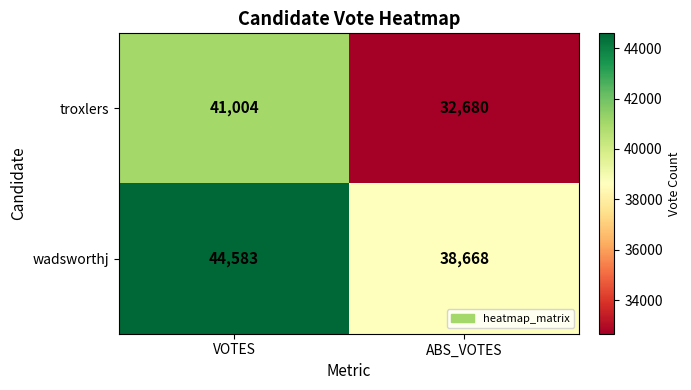

Which series has the widest spread of values?

troxlers